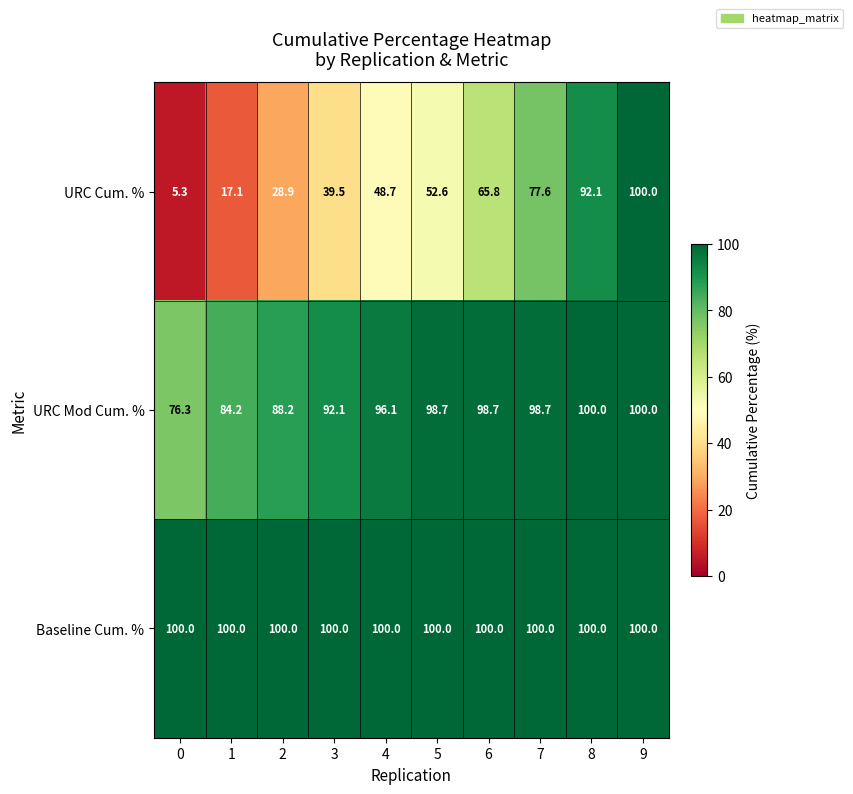

What is the lowest value of the URC Mod Cum. % series?

76.3